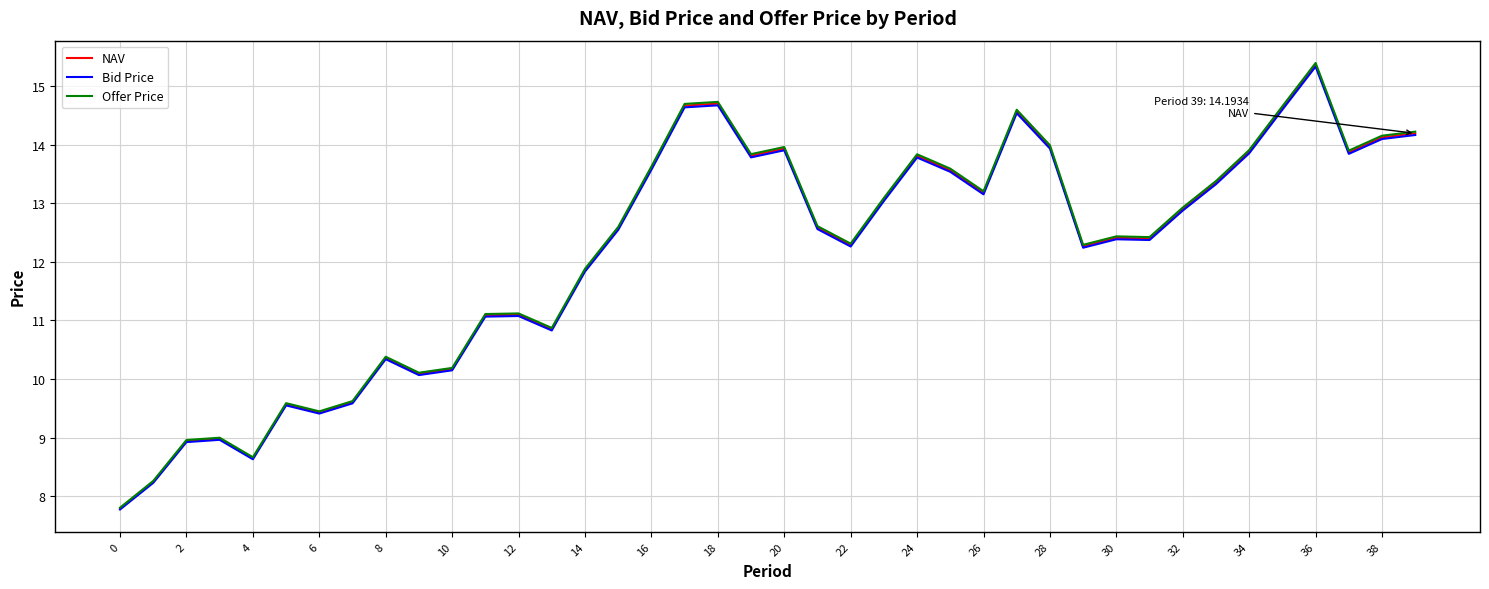

What is the highest value of the Bid Price series?

15.3